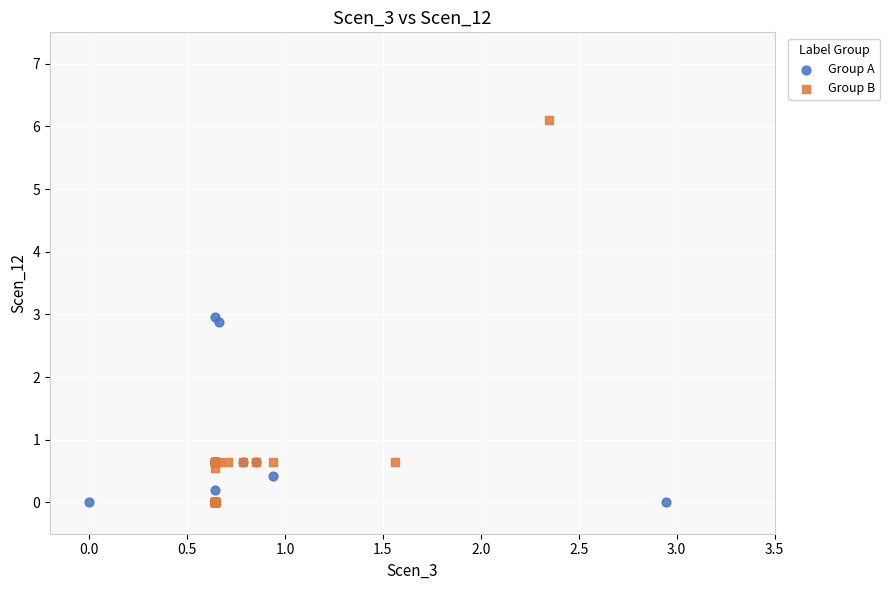

What are all the series names shown in the legend?

Group A, Group B